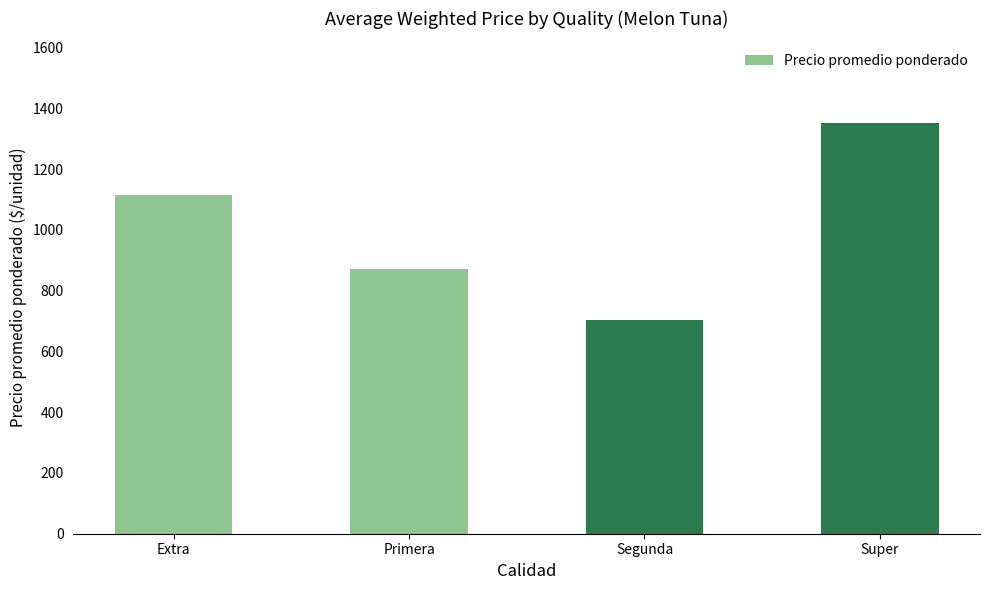

What is the smallest value displayed?

703